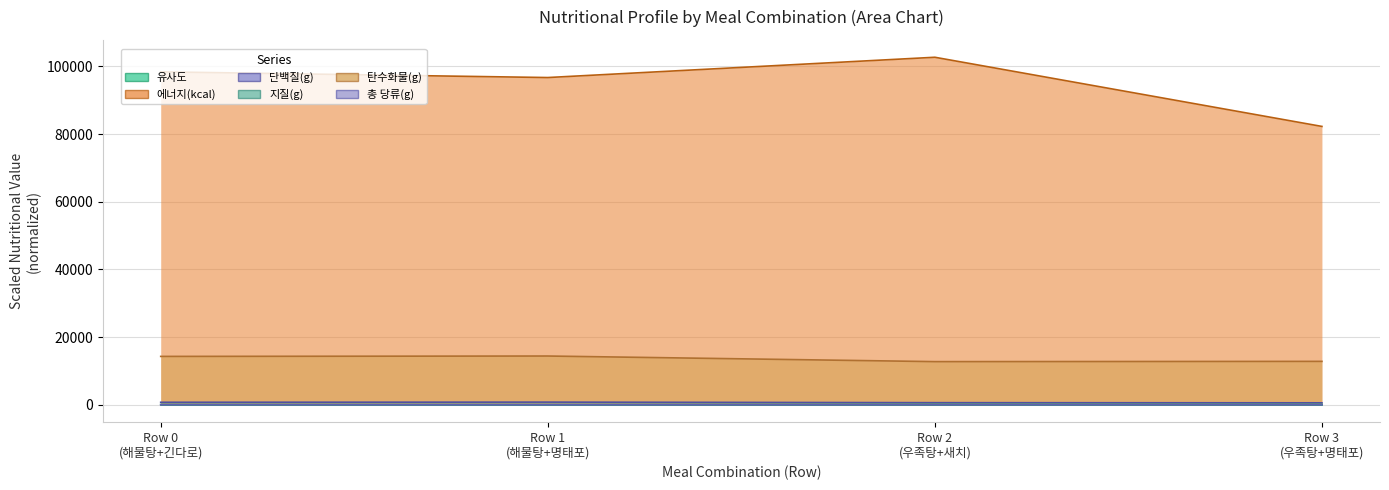

Which series has the widest spread of values?

에너지(kcal)